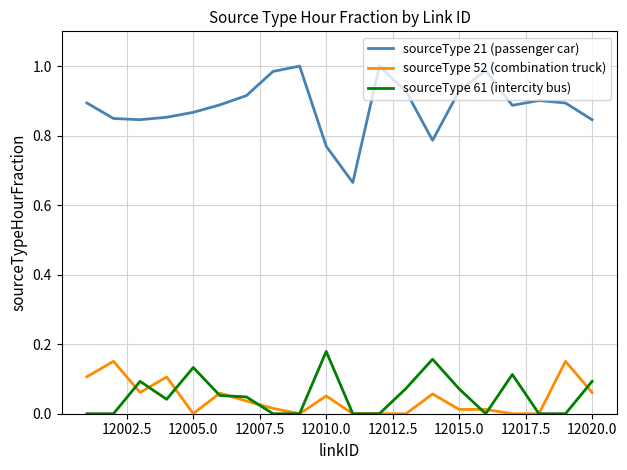

How many sourceType 61 (intercity bus) values are between 0 and 1?

20